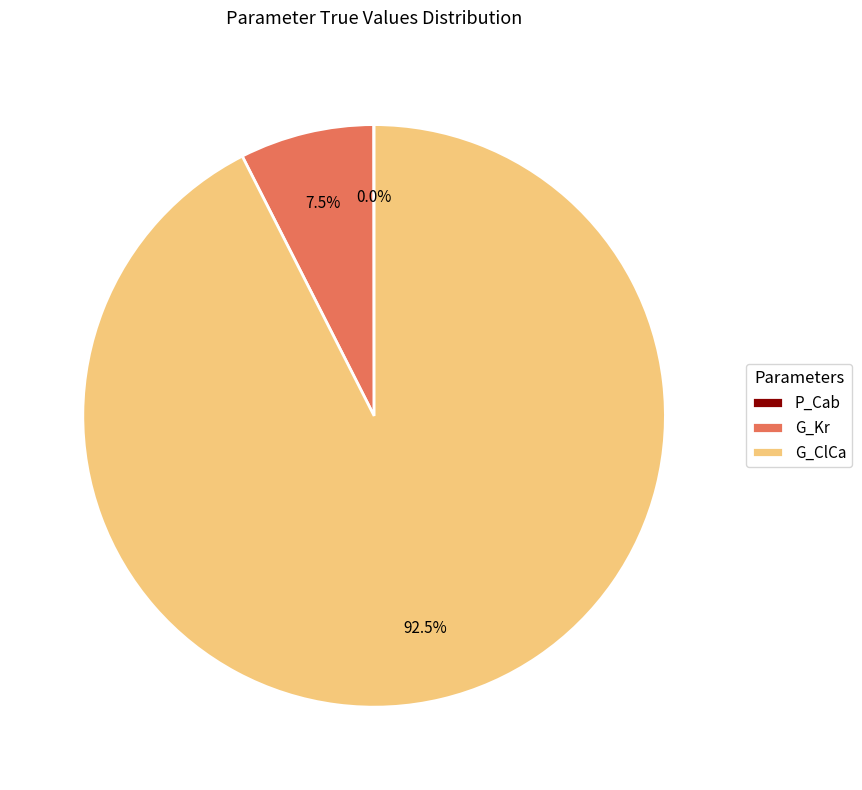

Does G_ClCa account for over 50% of the chart?

Yes